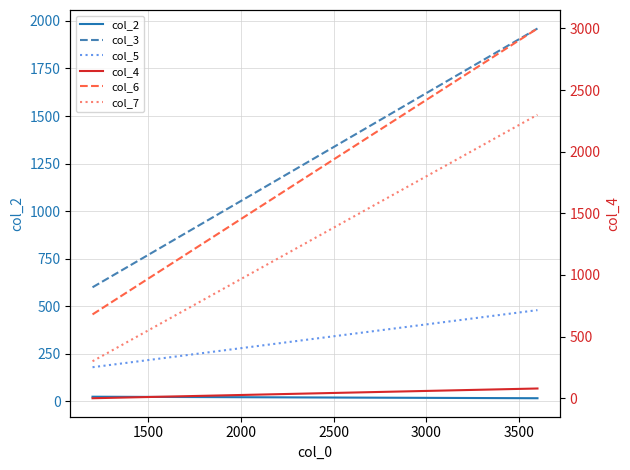

How many lines are shown in the chart?

6